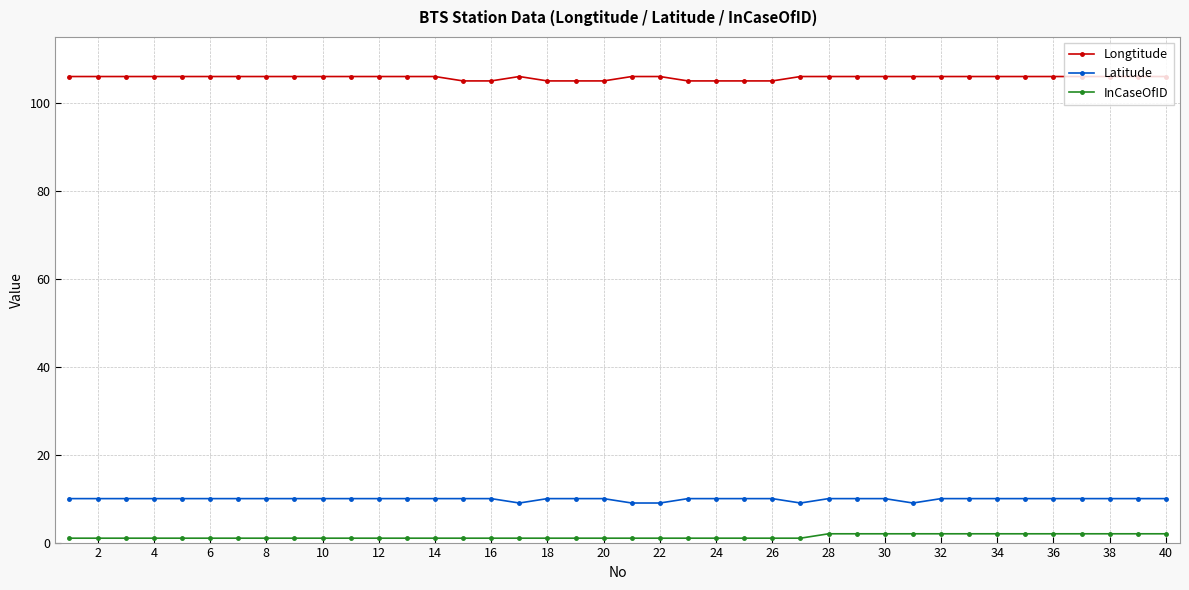

What is the average value of the Longtitude series?

106